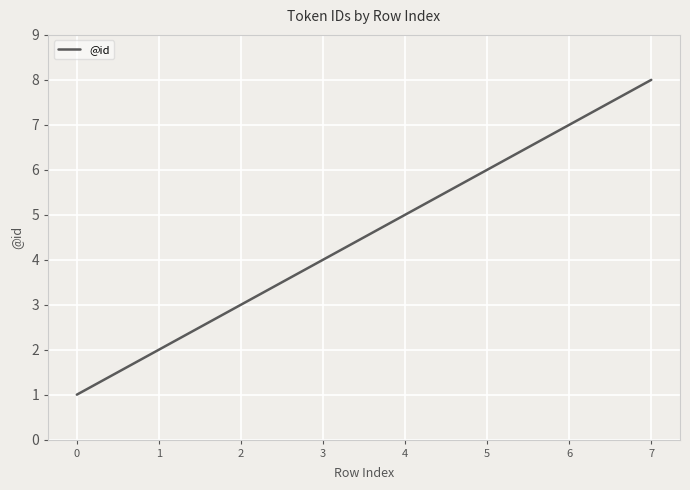

Does the chart display data point markers on the line(s)?

No